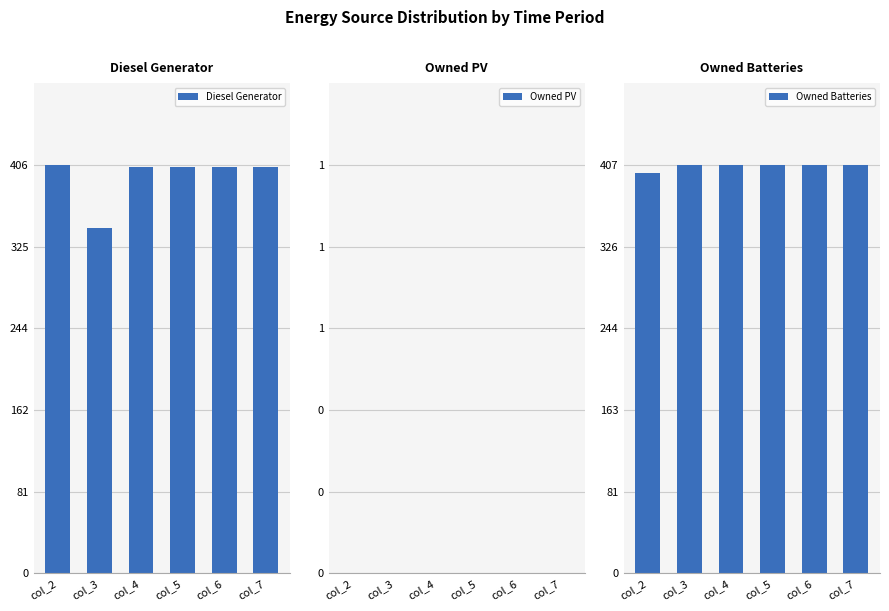

Which series has the widest spread of values?

Diesel Generator